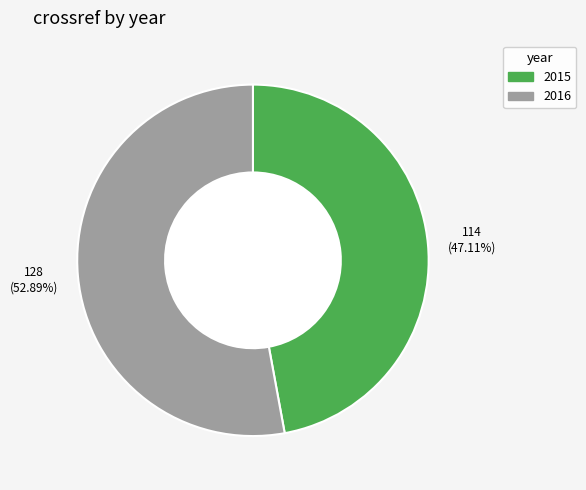

The 2015 slice represents 47% of the pie. True or false?

True